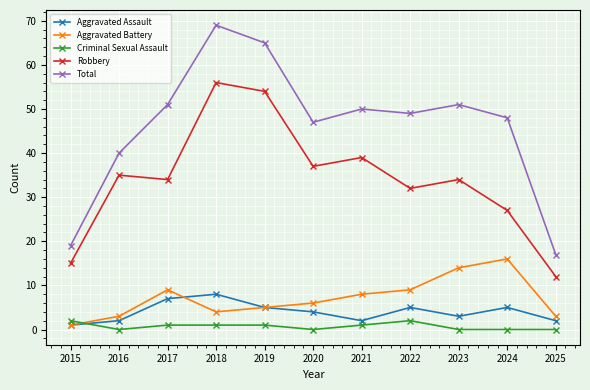

Reading left to right, extract all data points from this chart.

Aggravated Assault: 1	2	7	8	5	4	2	5	3	5	2
Aggravated Battery: 1	3	9	4	5	6	8	9	14	16	3
Criminal Sexual Assault: 2	0	1	1	1	0	1	2	0	0	0
Robbery: 15	35	34	56	54	37	39	32	34	27	12
Total: 19	40	51	69	65	47	50	49	51	48	17